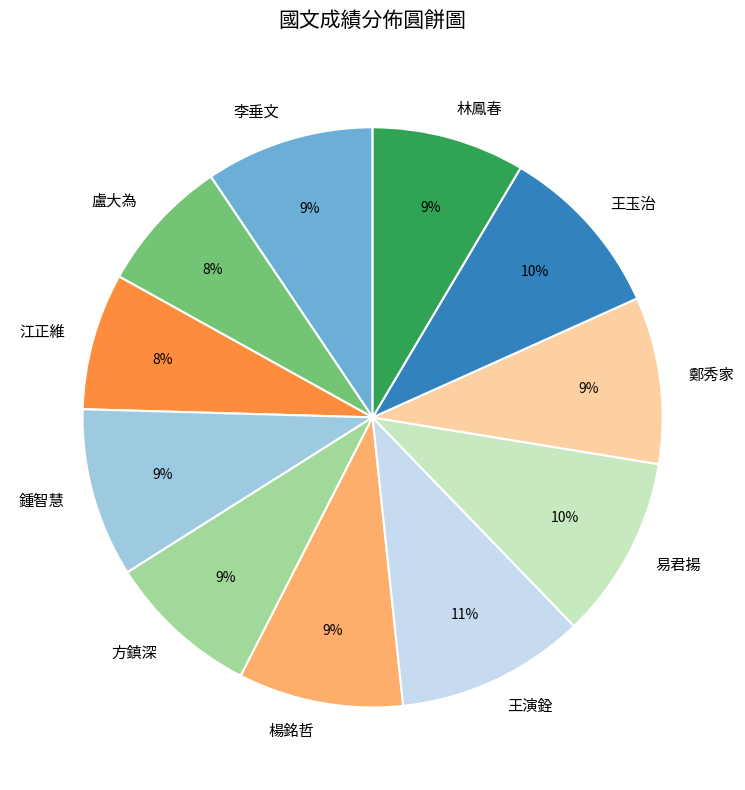

What is the ratio of the value at 李垂文 to the value at 易君揚?

0.9